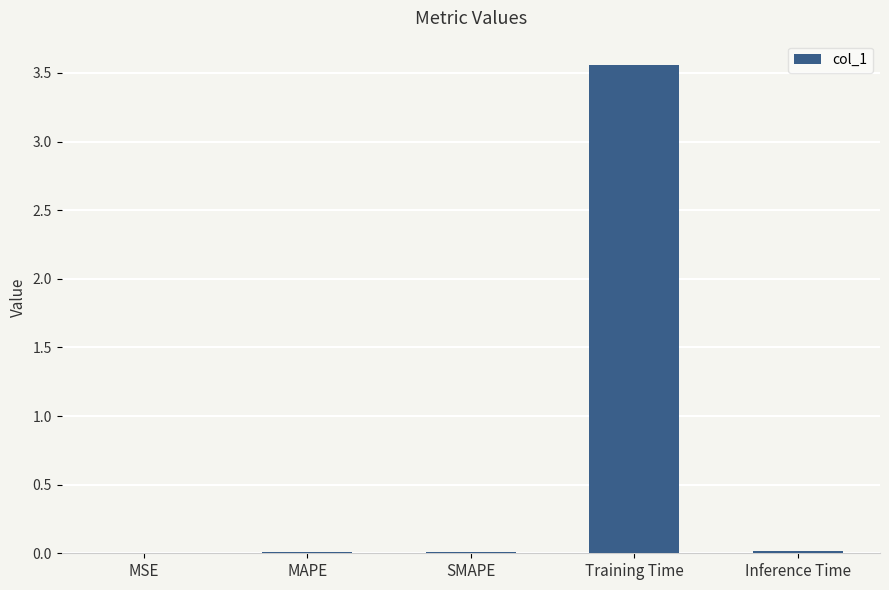

Which label corresponds to the largest value in the chart?

Training Time